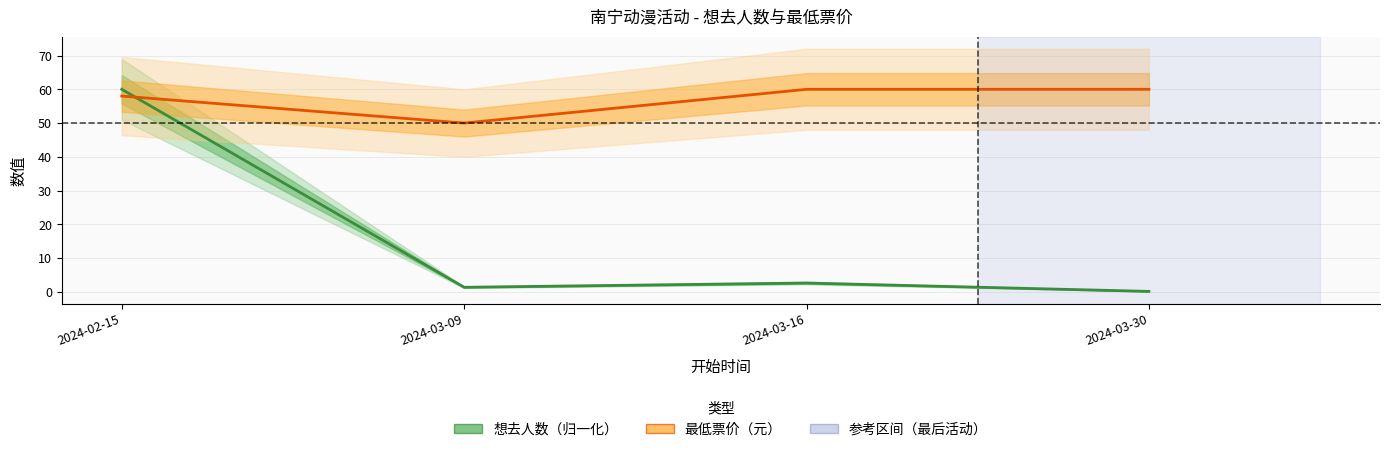

The 最低票价（元） series shows 60.0 at 2024-03-30. True or false?

True